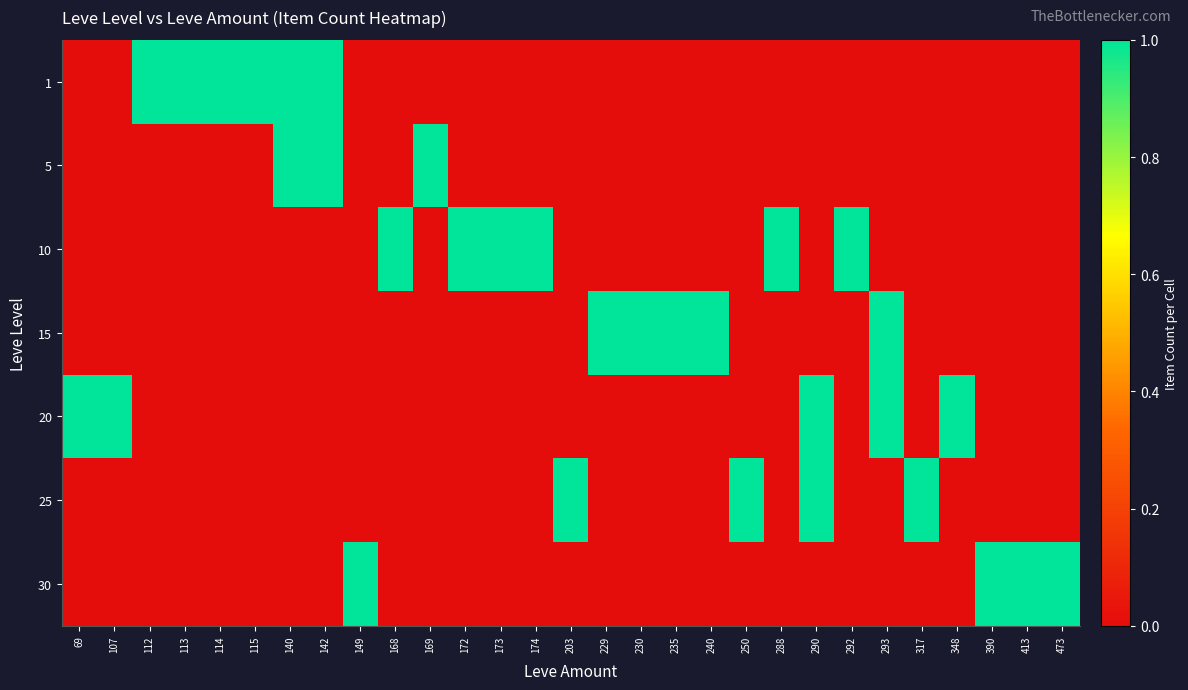

What is the total value across all series at 169?

1